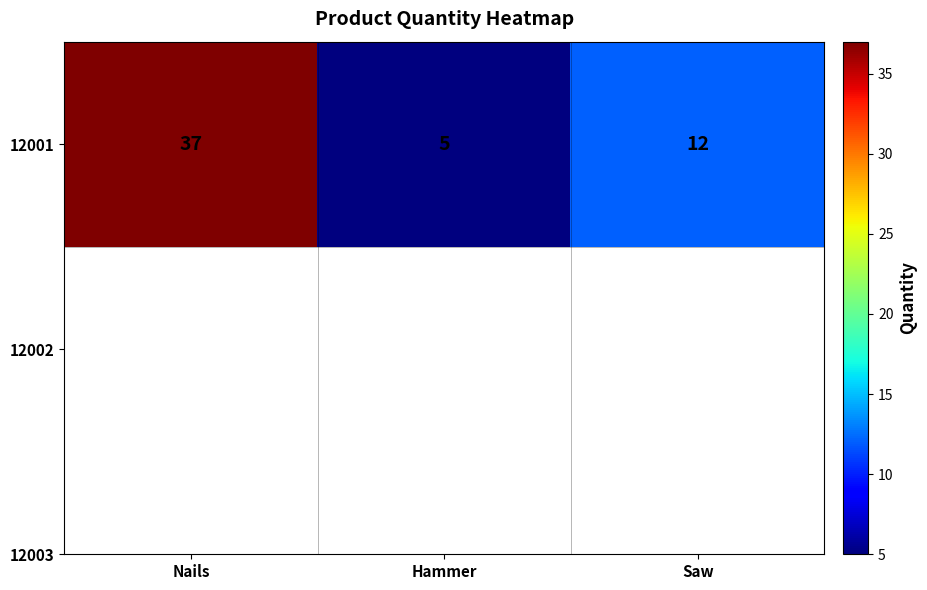

Approximately how many times larger is the value at Nails compared to Hammer?

7.4